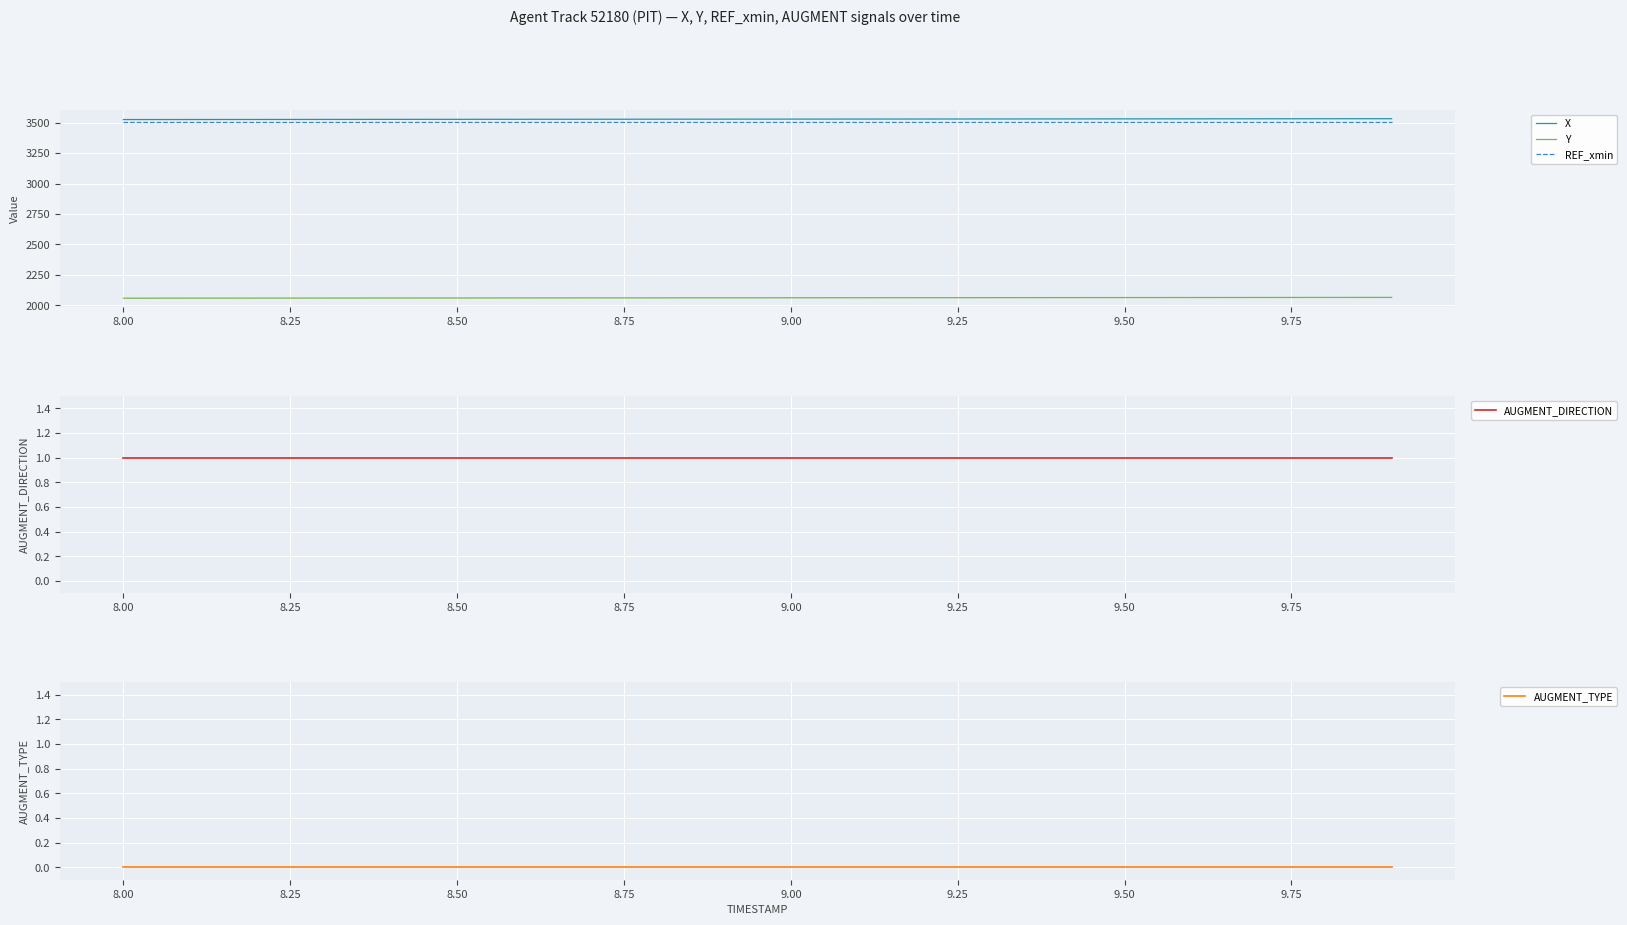

True or false: Y and X cross at least once.

False